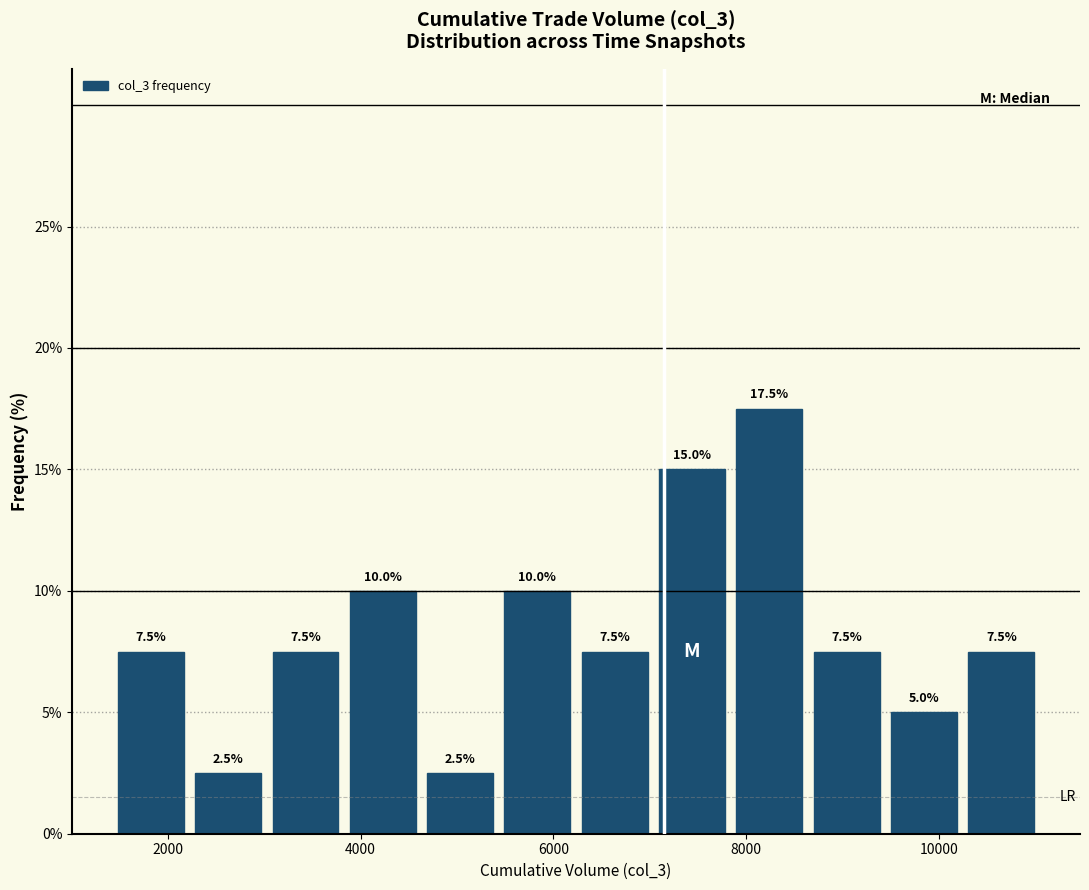

Over which range of the x-axis is the bar tallest?

7800 to 8600